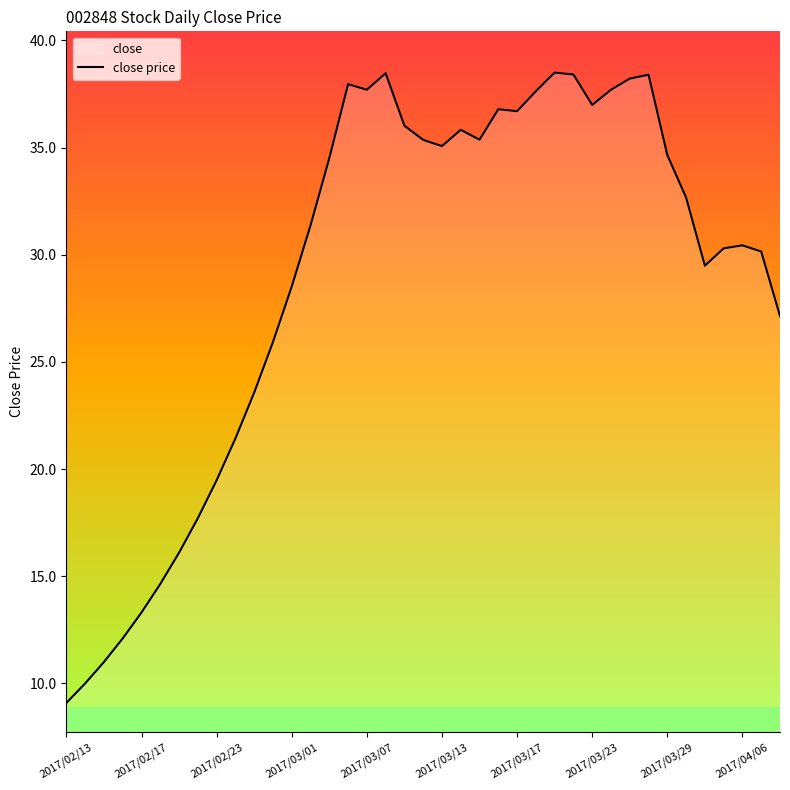

What is the difference between the maximum and minimum values?

29.4